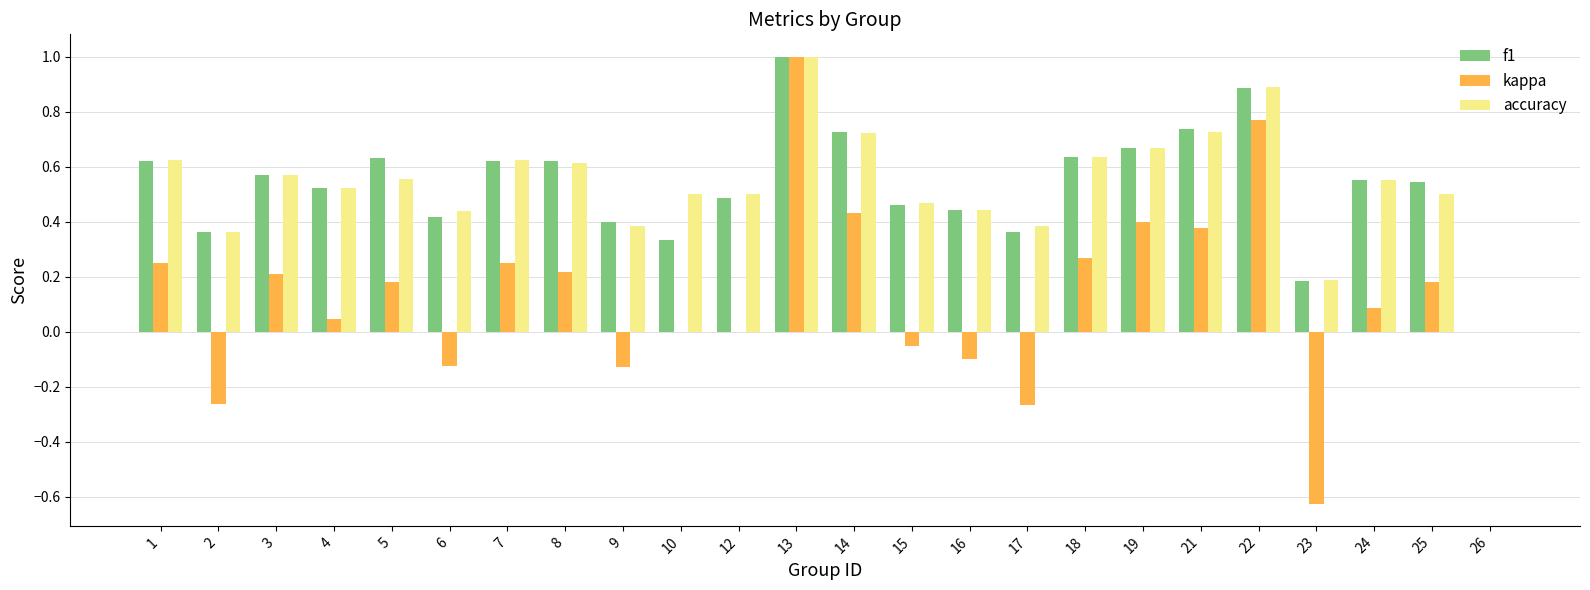

Between 18 and 21, which series saw the biggest shift?

kappa